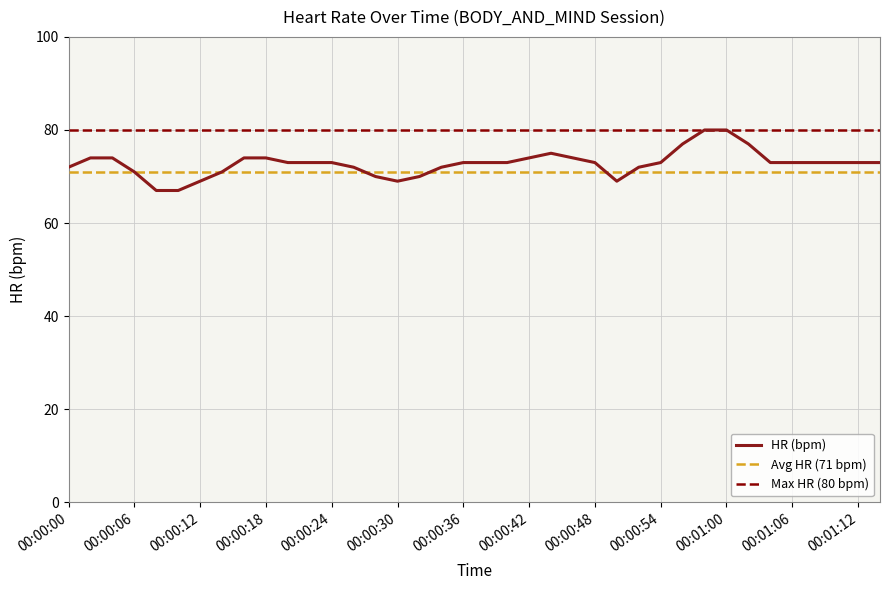

Which has a higher value, 28 or 25?

28